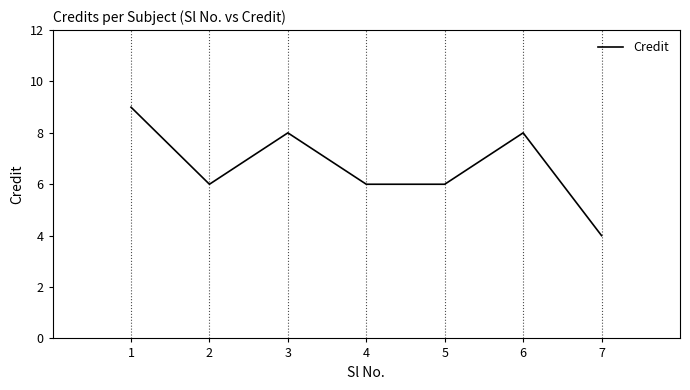

Is it true that the value at 4 is 6?

True